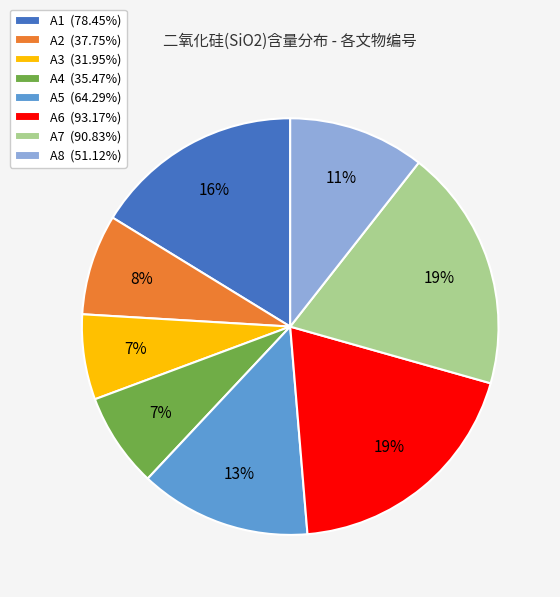

To the nearest percent, what percentage of the pie is A7 (90.83%)?

19%